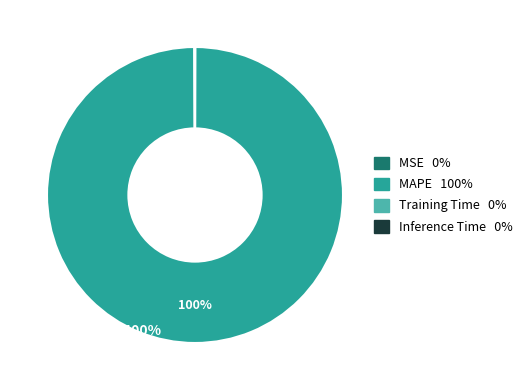

What is the largest slice in the pie chart?

MAPE